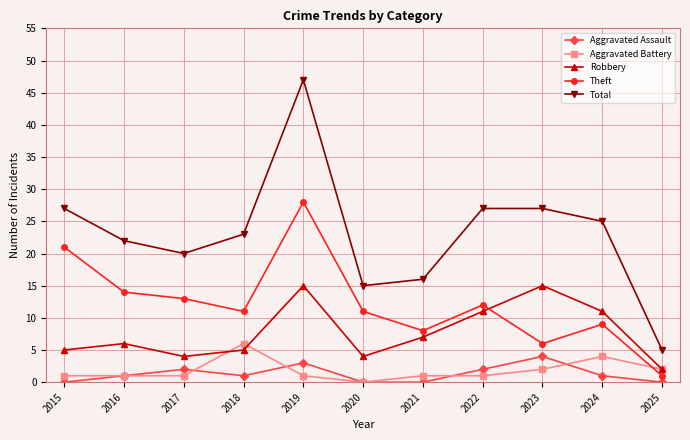

Is it true that Aggravated Assault equals 0 at 2020?

True